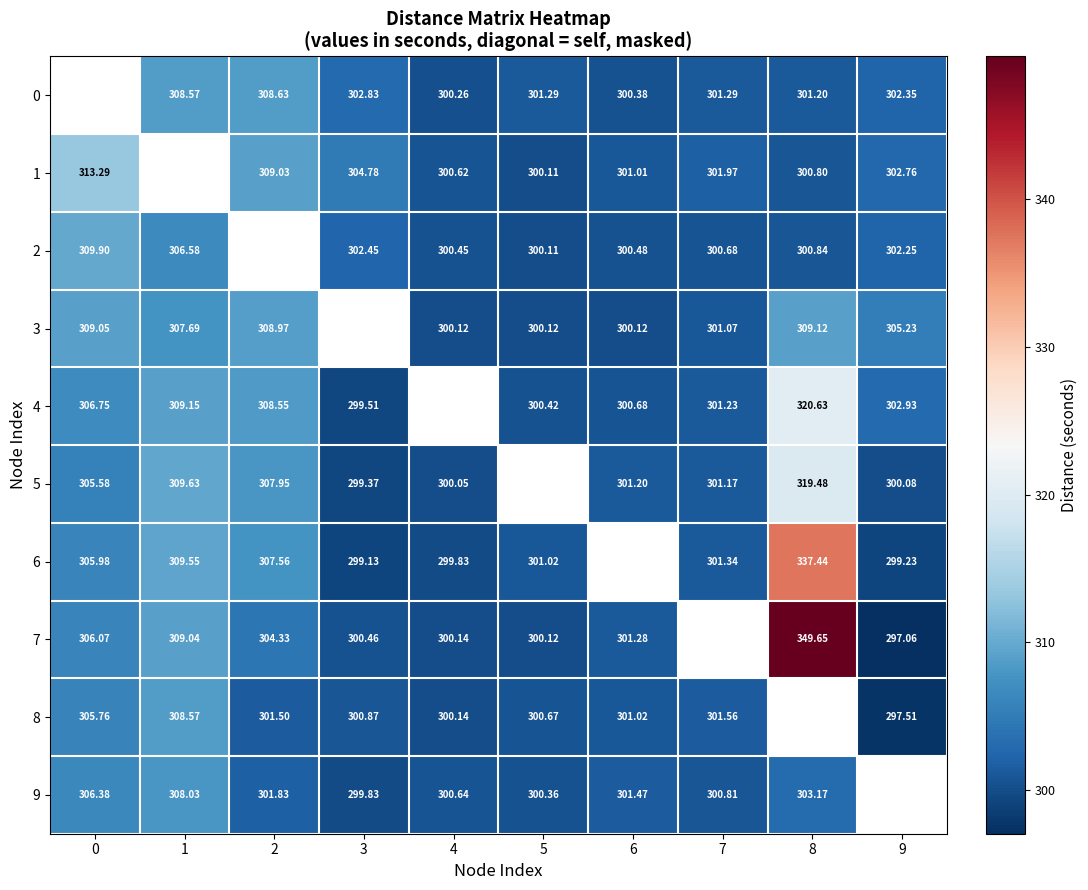

Which label corresponds to the smallest value in the chart?

9